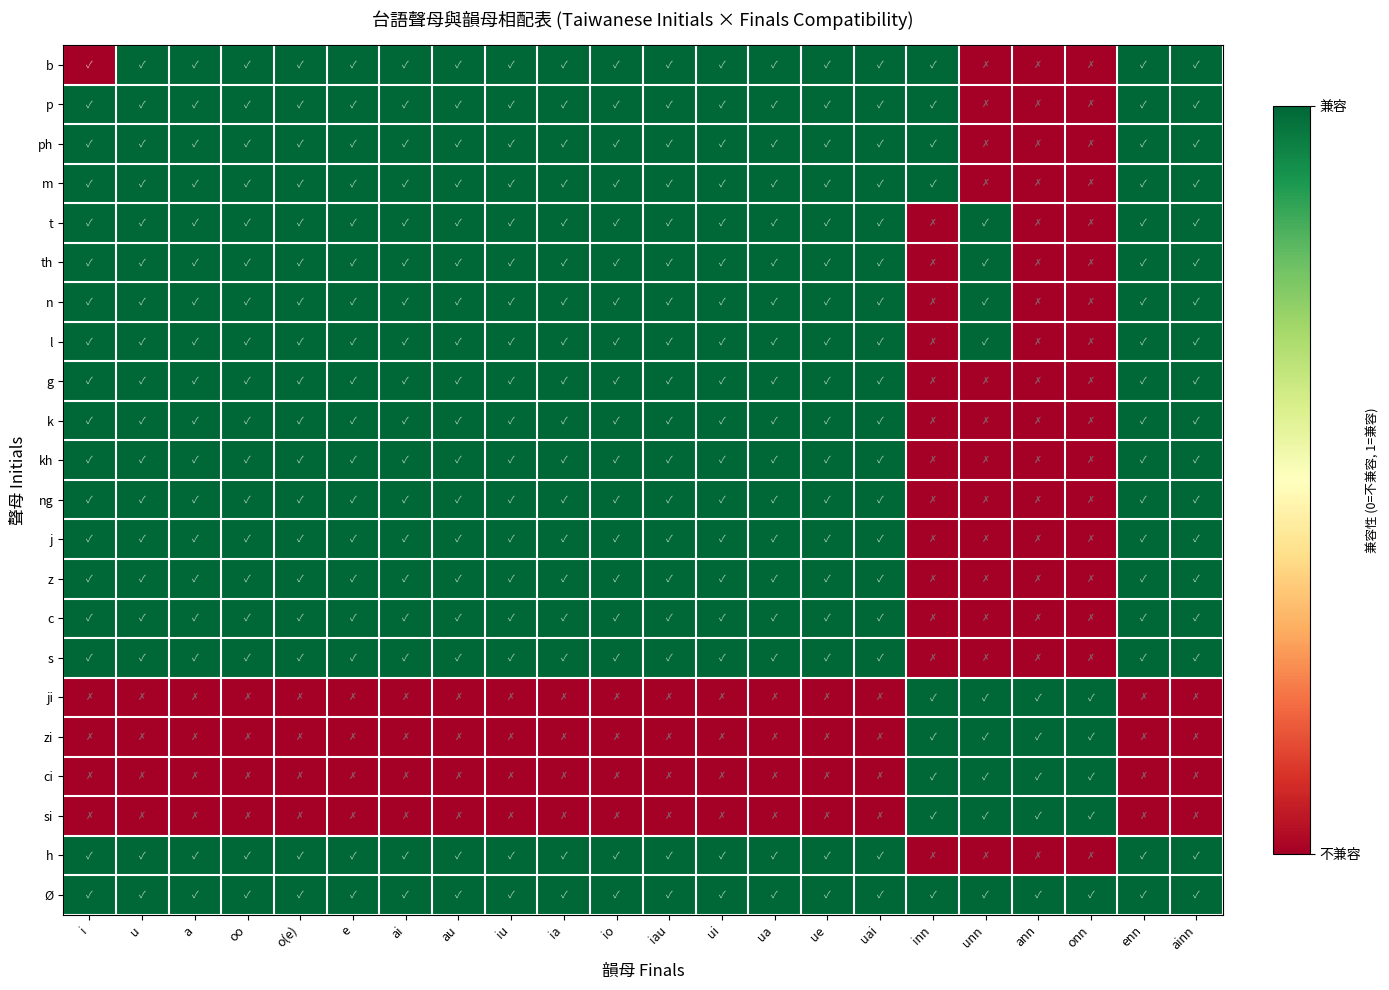

Which category has the lowest value in the t series?

inn